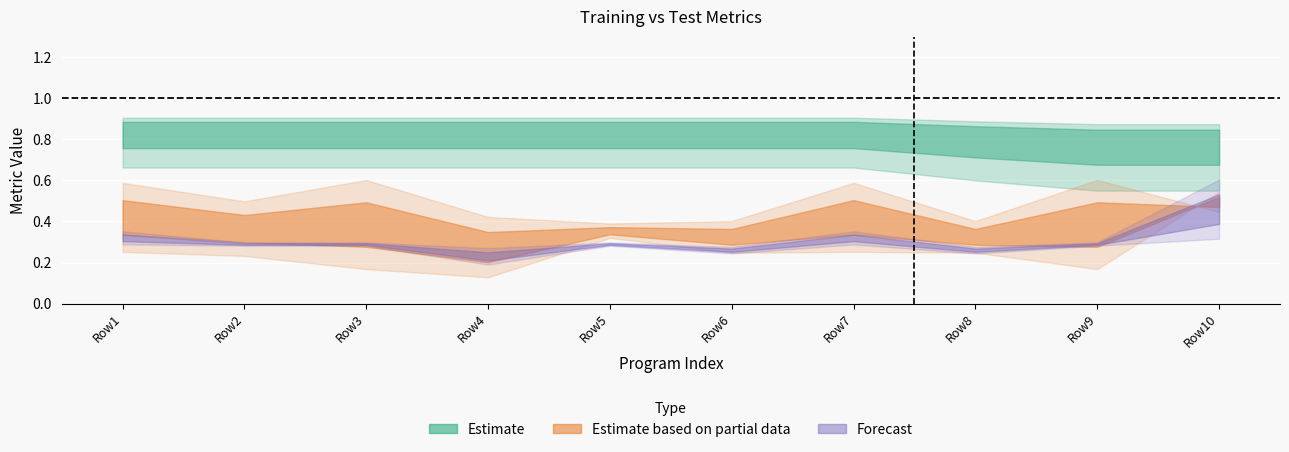

How many lines are shown in the chart?

5